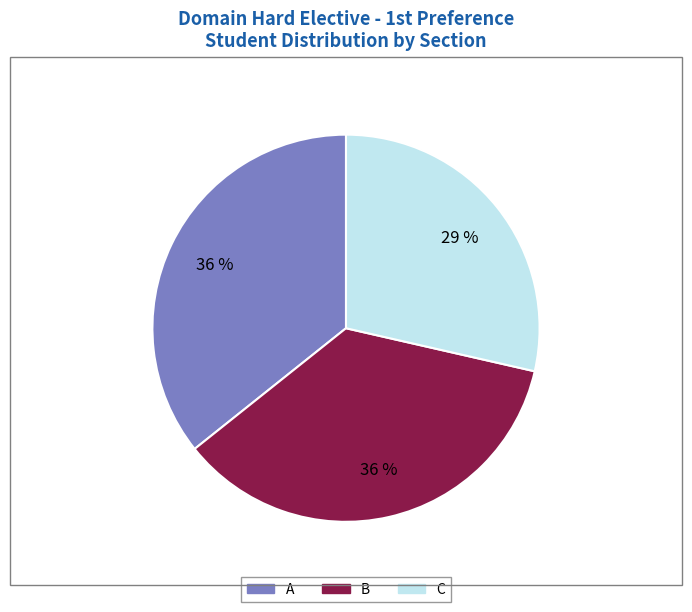

Is the sum of A and C greater than half?

Yes